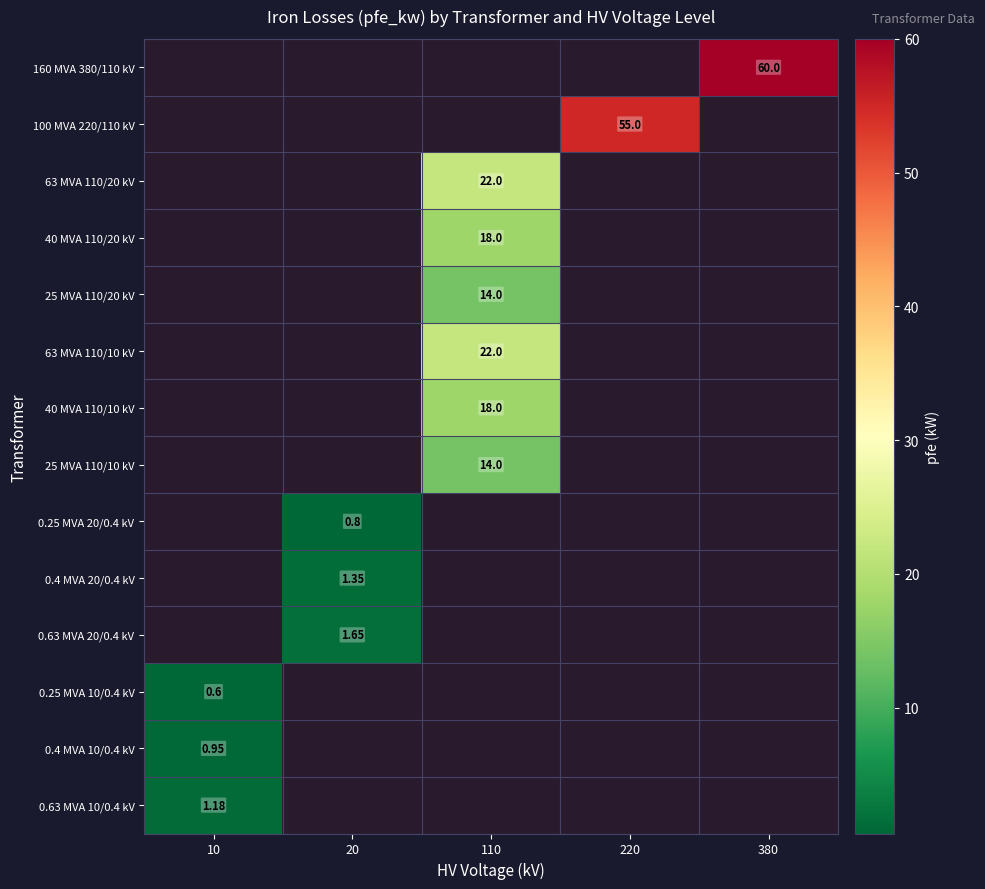

How many series are shown in this chart?

14